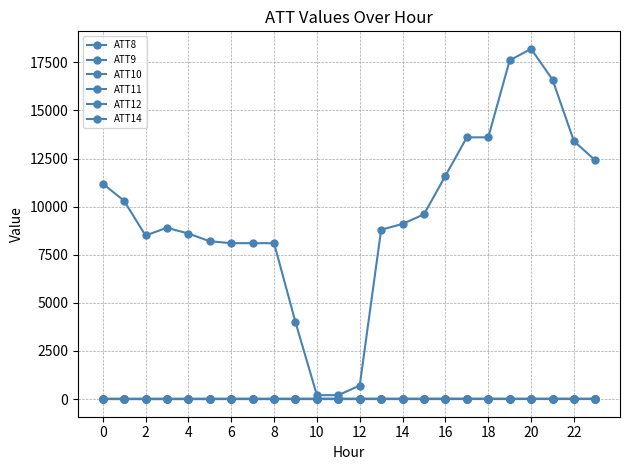

What is the minimum value shown in the chart?

-10.0